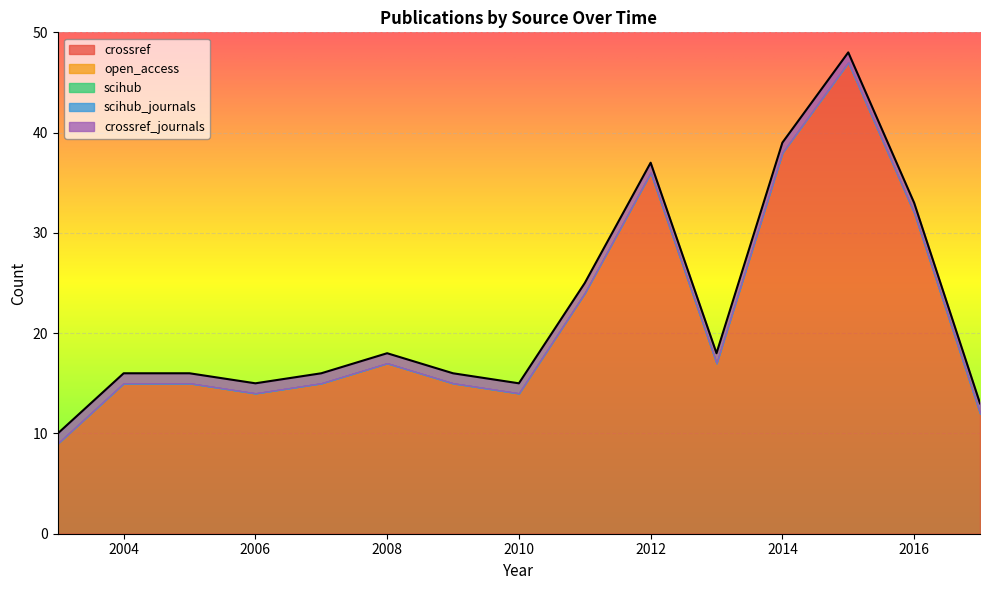

At 2009, list the series in order from largest to smallest.

crossref, crossref_journals, open_access, scihub, scihub_journals